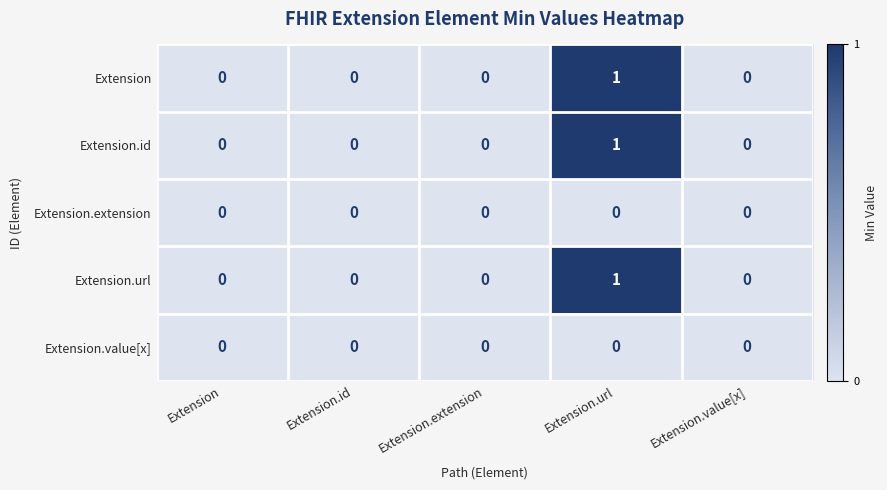

Is it true that Extension.value[x] equals 0 at Extension.url?

True